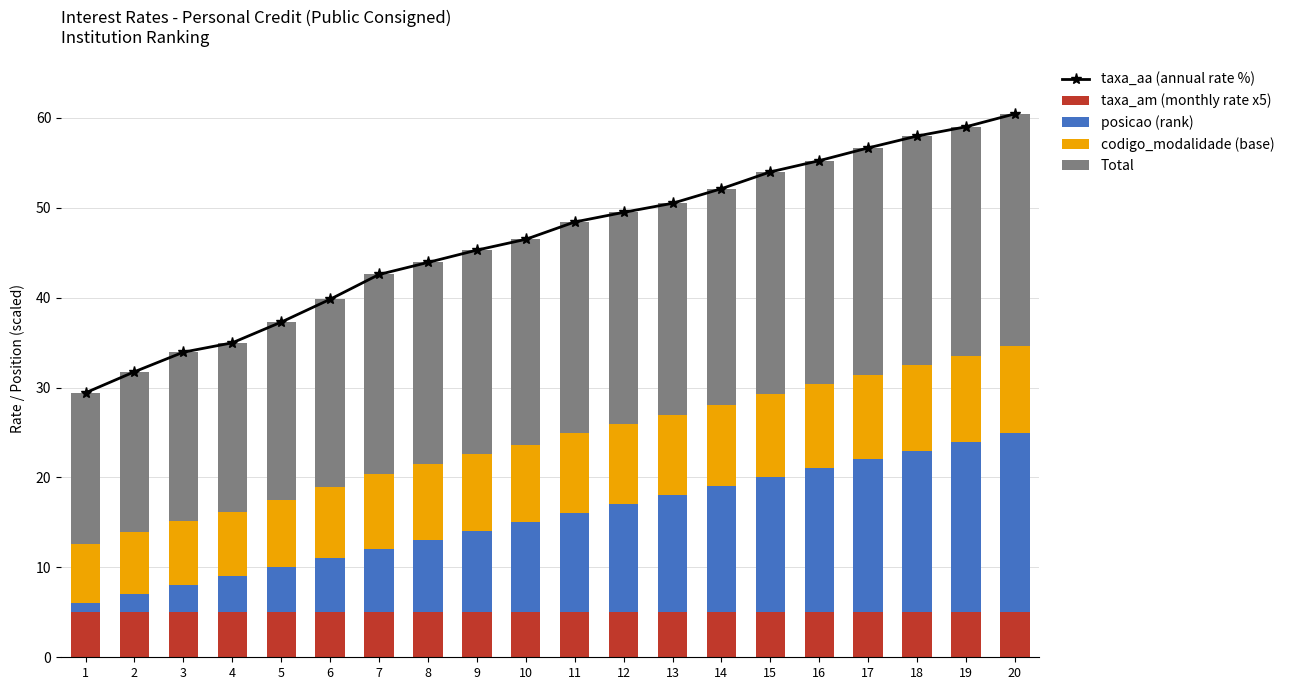

At which category is the sum across all series the highest?

20